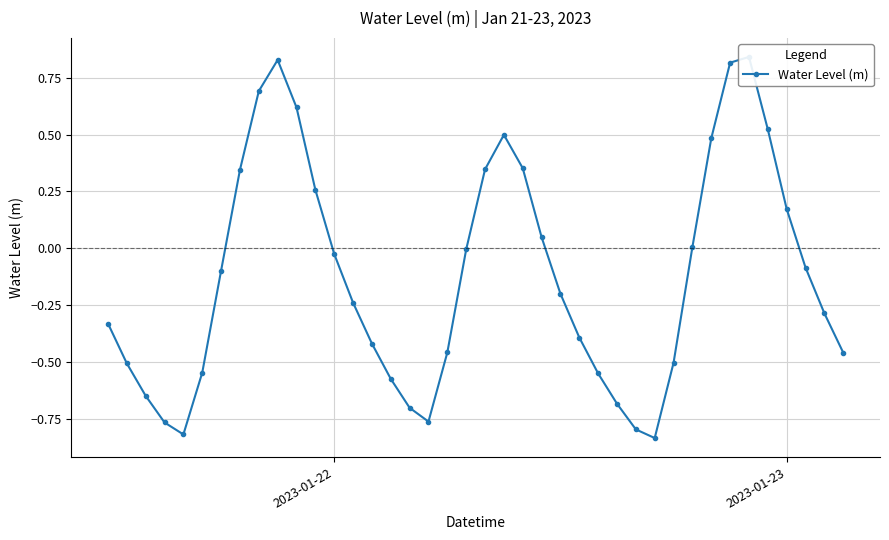

How many distinct data groups are displayed?

1